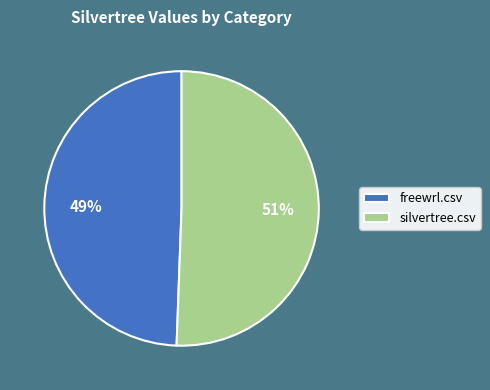

Count the number of slices in the pie.

2